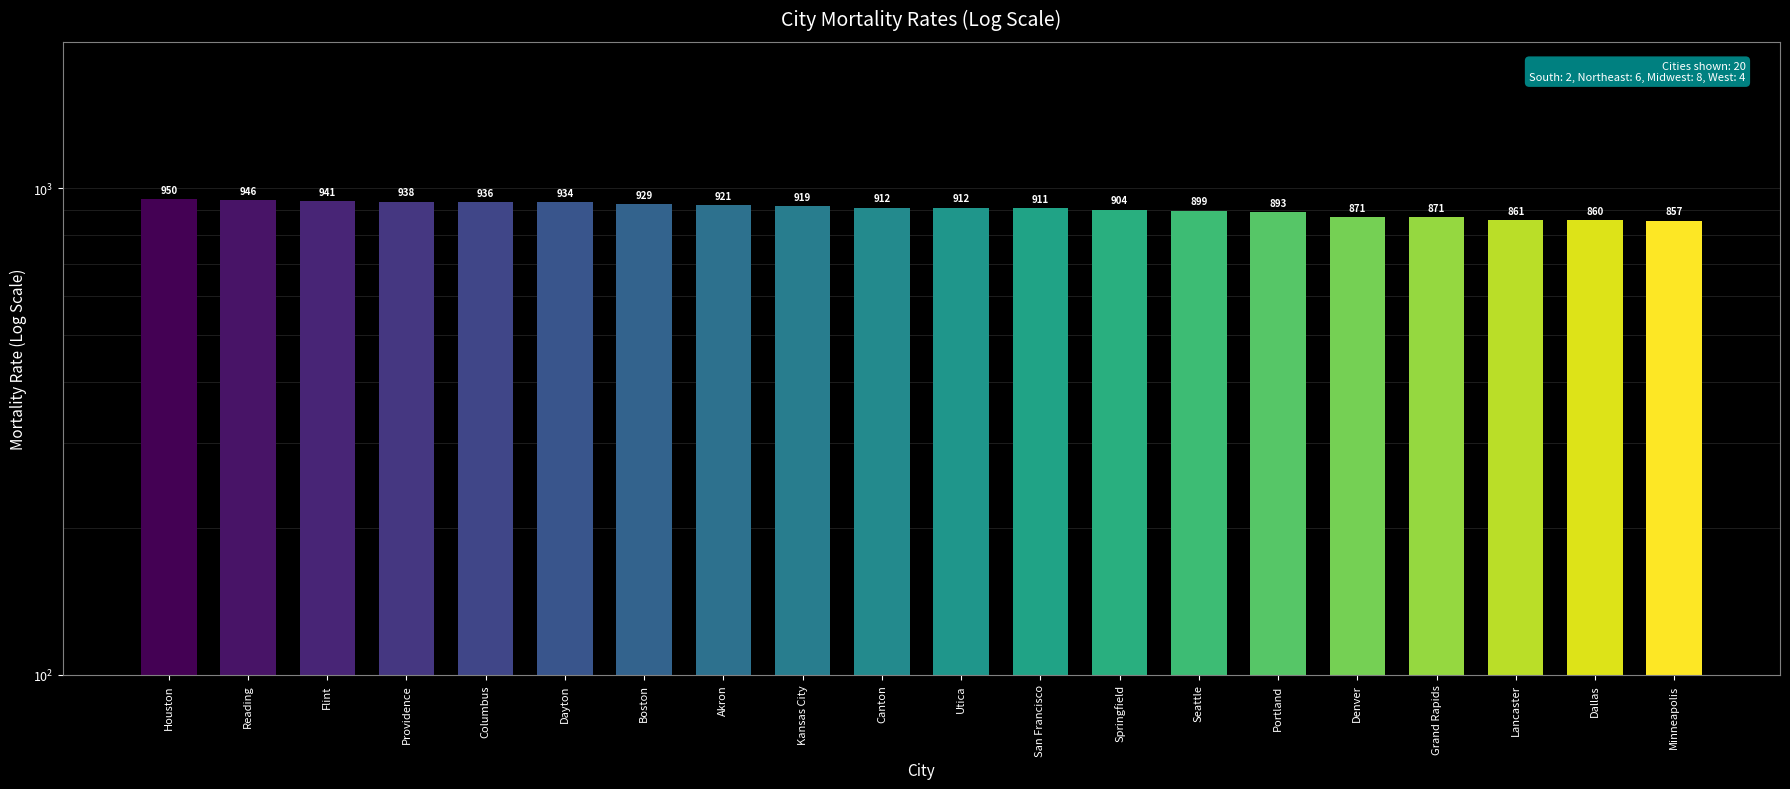

At which label is the value closest to 904?

Springfield